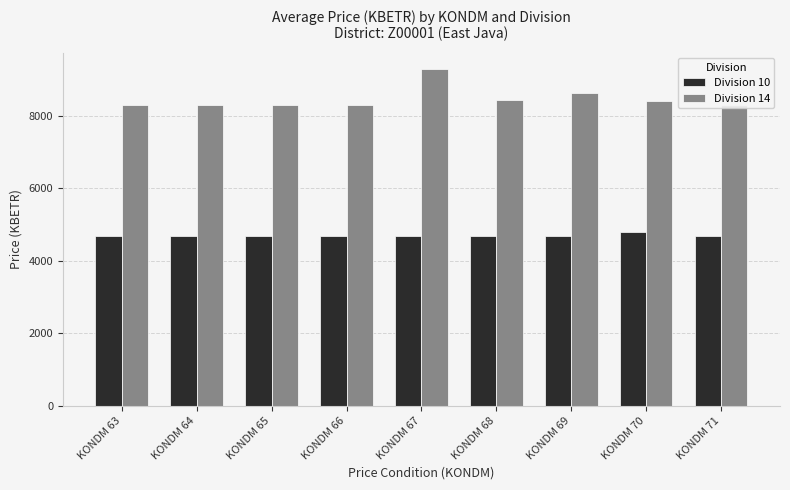

How many bars are there in total?

18